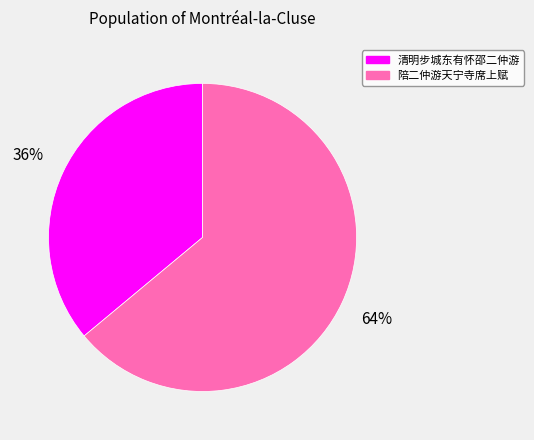

Is it true that 清明步城东有怀邵二仲游 is 41% of the pie?

False